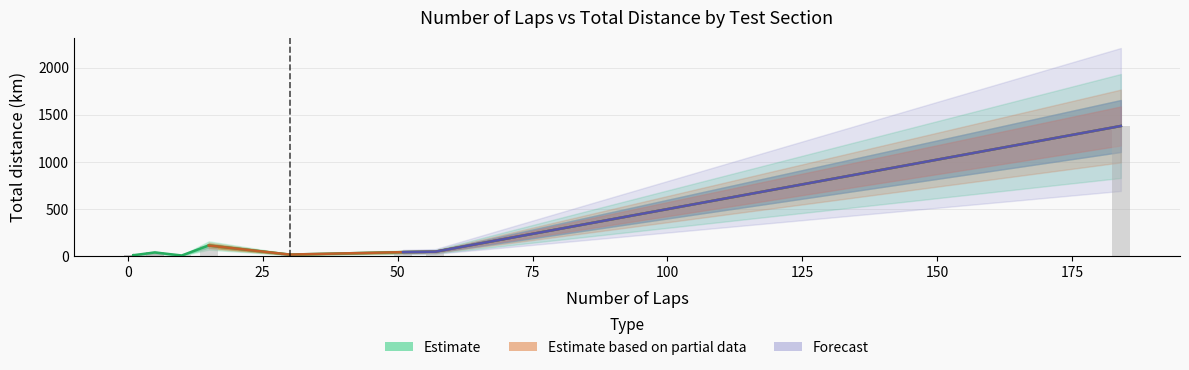

Reading right to left, transcribe all the data shown in this chart.

9.4	1.6	7.9	45.6	40.8	5.2	15.0	111.0	37.1	37.1	15.0	1380.0